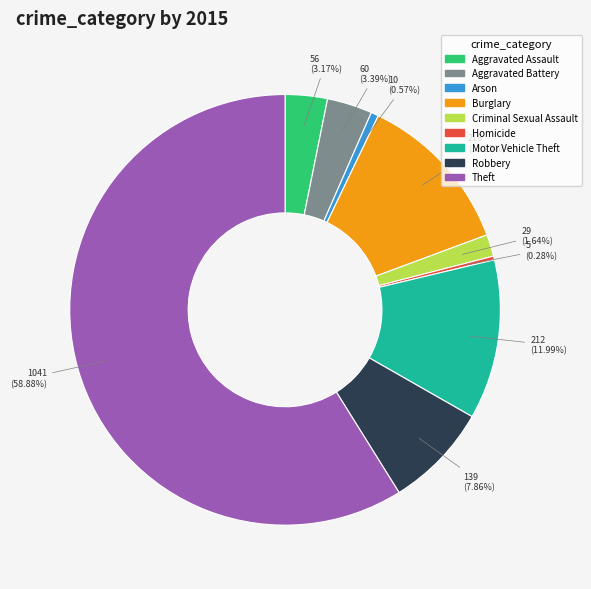

Between Aggravated Assault and Theft, which is larger?

Theft